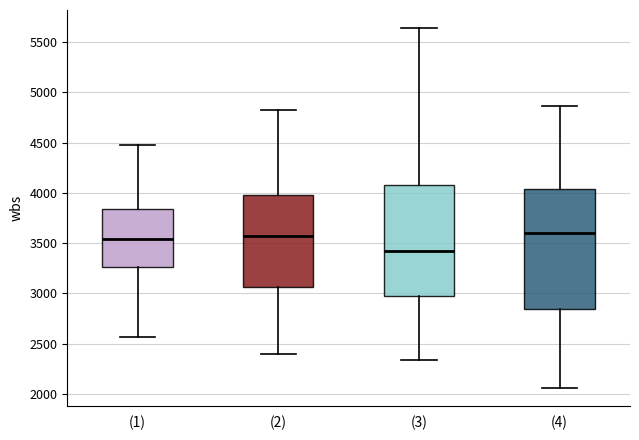

Which box is the tallest, from its lower edge to its upper edge?

(4)